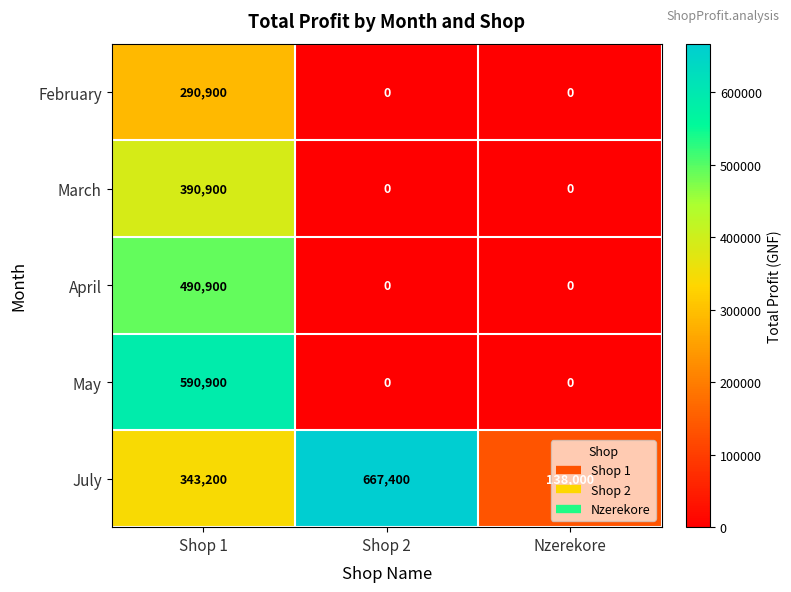

What is the difference between the maximum and minimum values in the July series?

529400